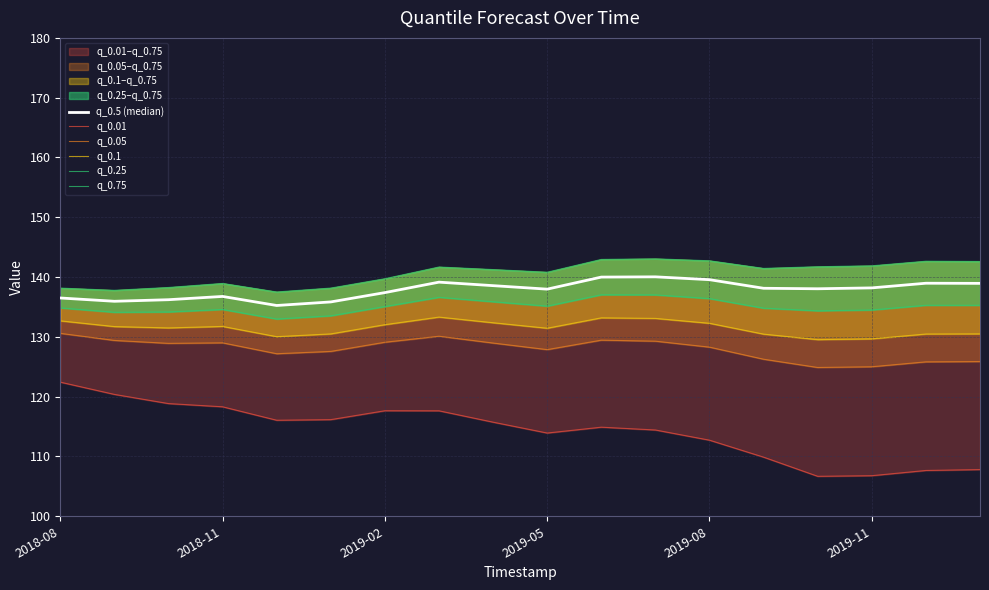

How many interior local peaks does the q_0.01 series have?

2